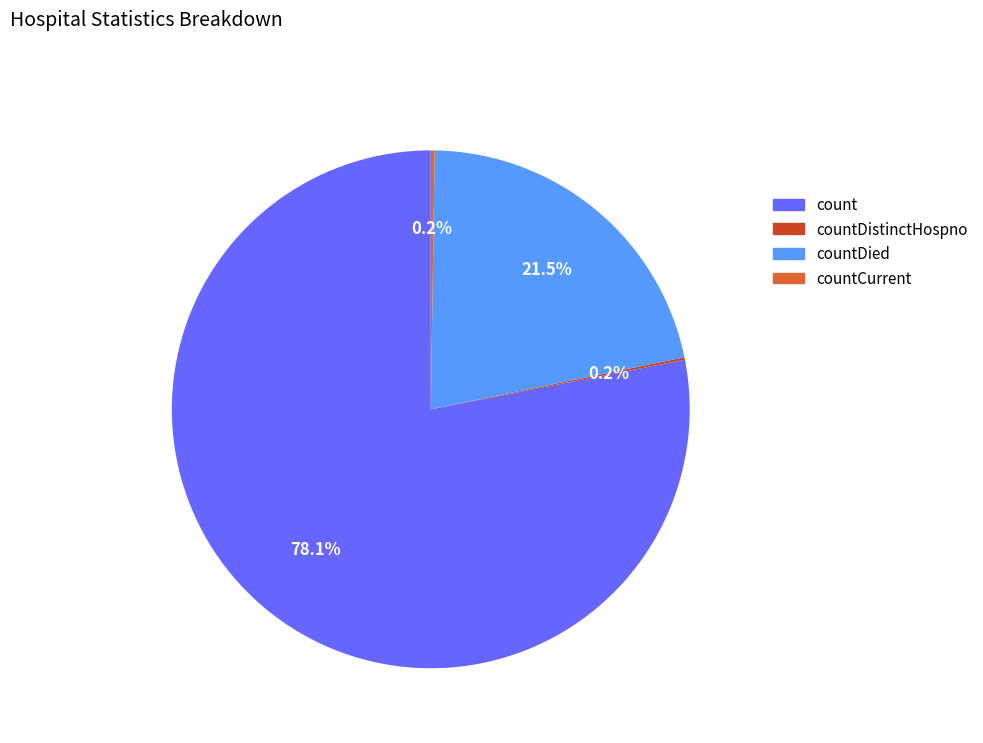

Does any single category account for the majority?

Yes